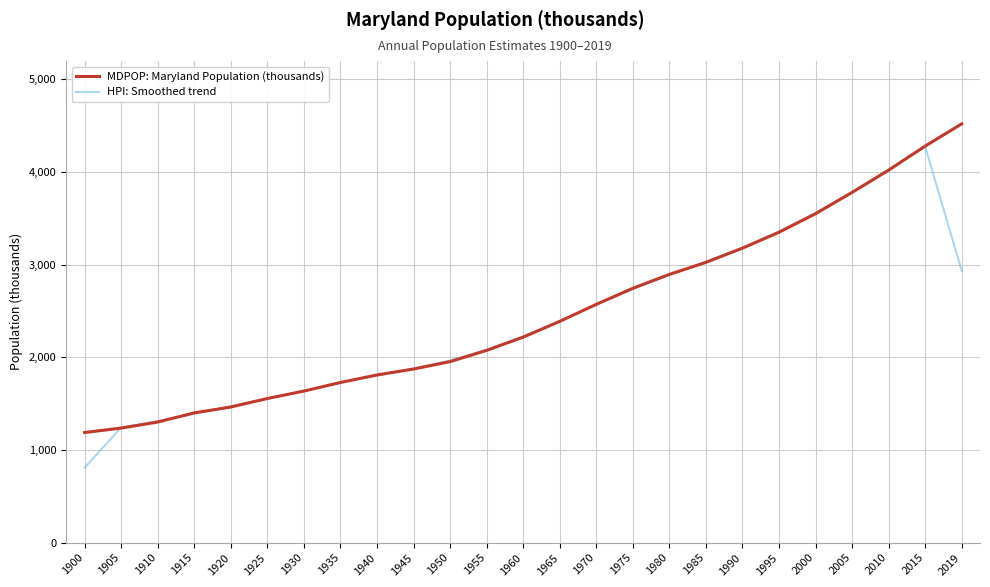

What is the average value of the MDPOP: Maryland Population (thousands) series?

2469.9